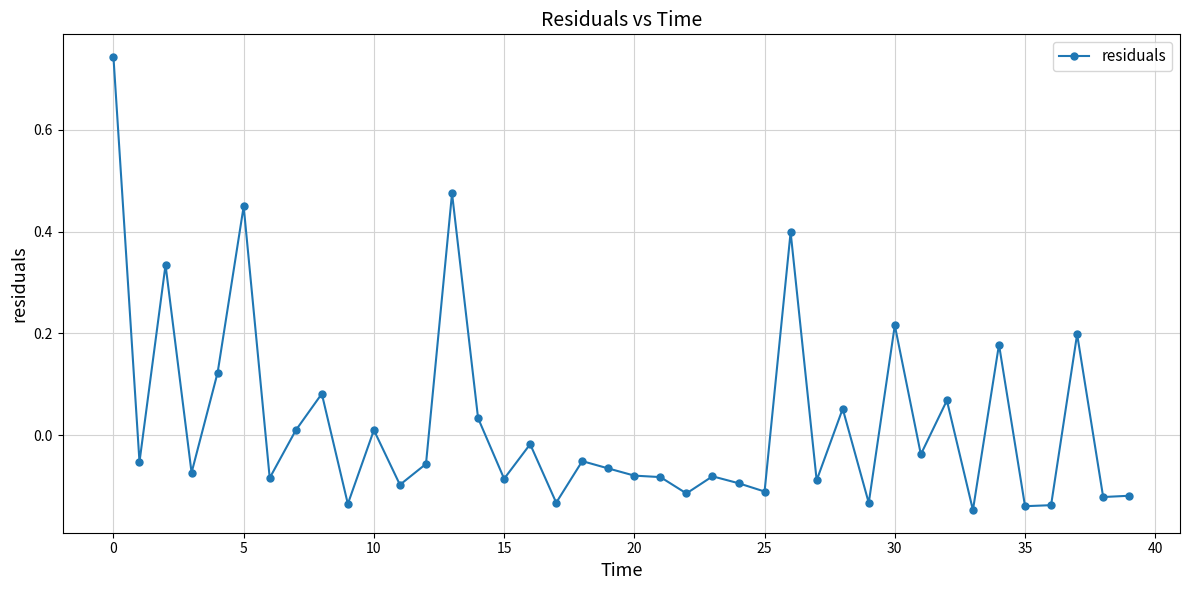

What is the difference between the maximum and second lowest values?

0.9